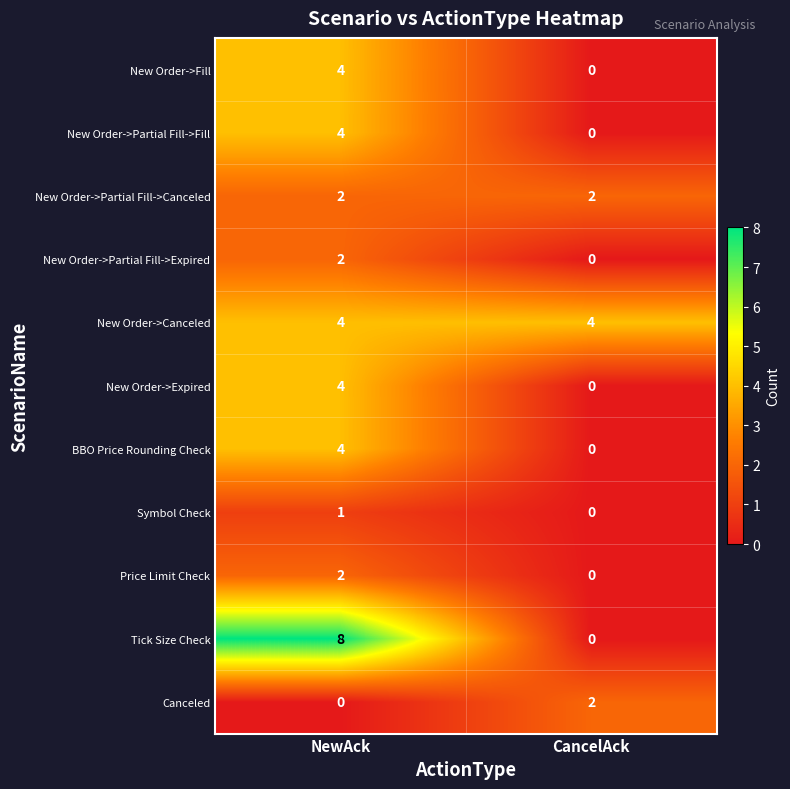

True or false: New Order->Partial Fill->Canceled has a value of 2 at NewAck.

True